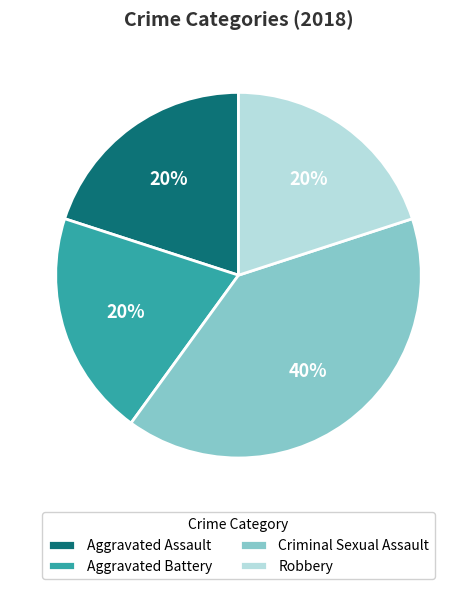

To the nearest percent, what is the difference between the largest and smallest slice percentages?

20%